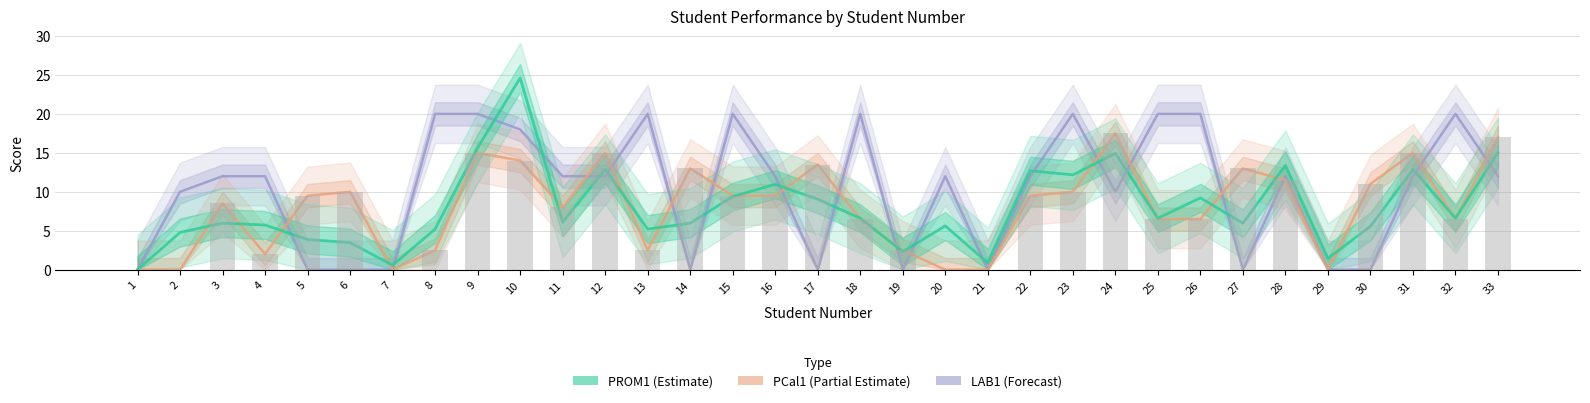

What is the difference between the PCal1 values at 1 and 27?

13.0